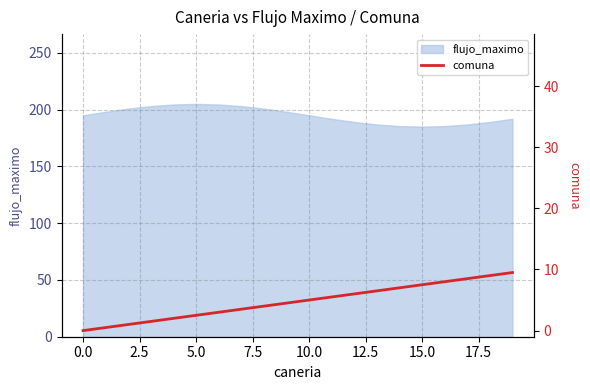

Does the chart display data point markers on the line(s)?

No